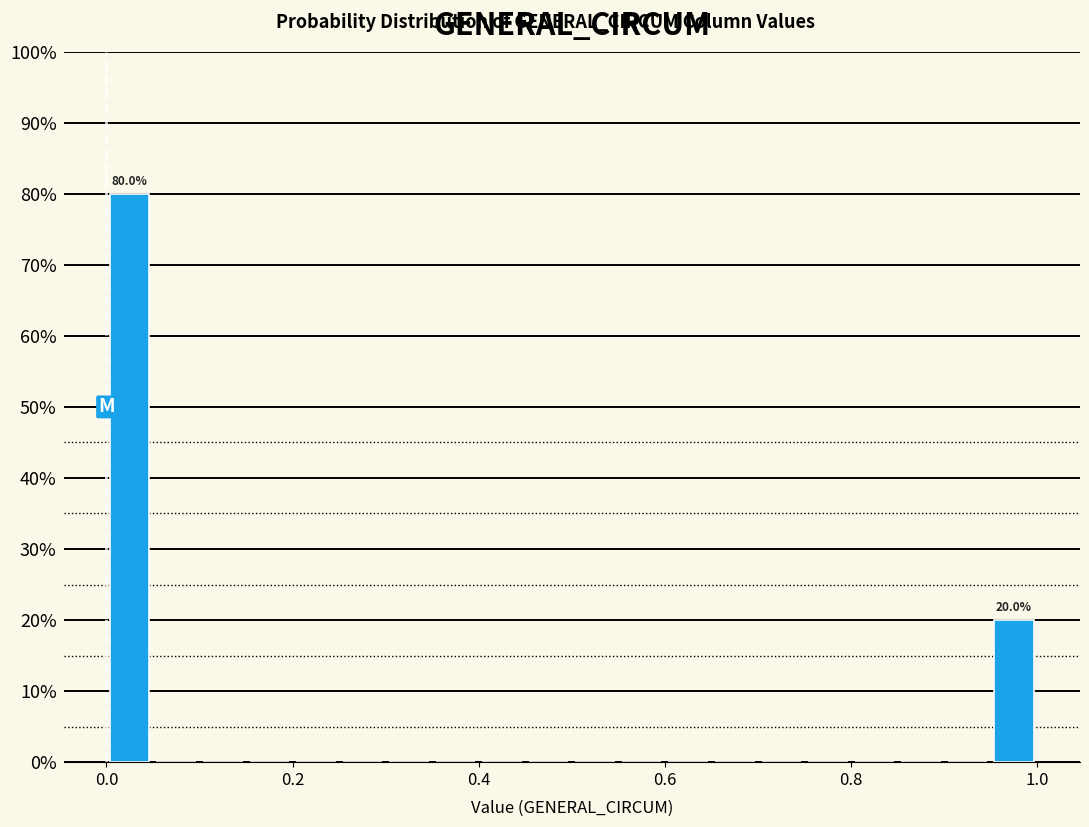

Around what value on the x-axis is the tallest bar? Give the approximate position of its centre, as read against the axis.

0.02